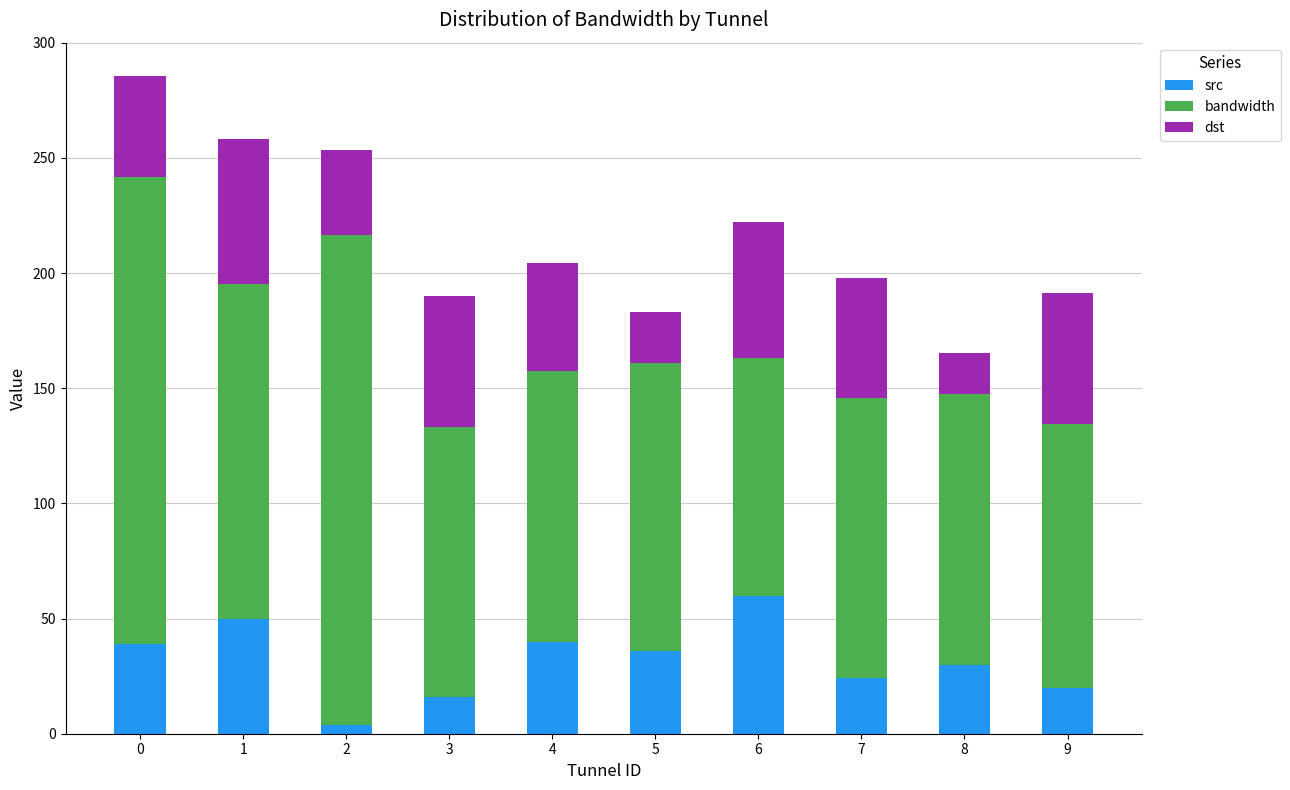

Count the number of categories in the chart.

10